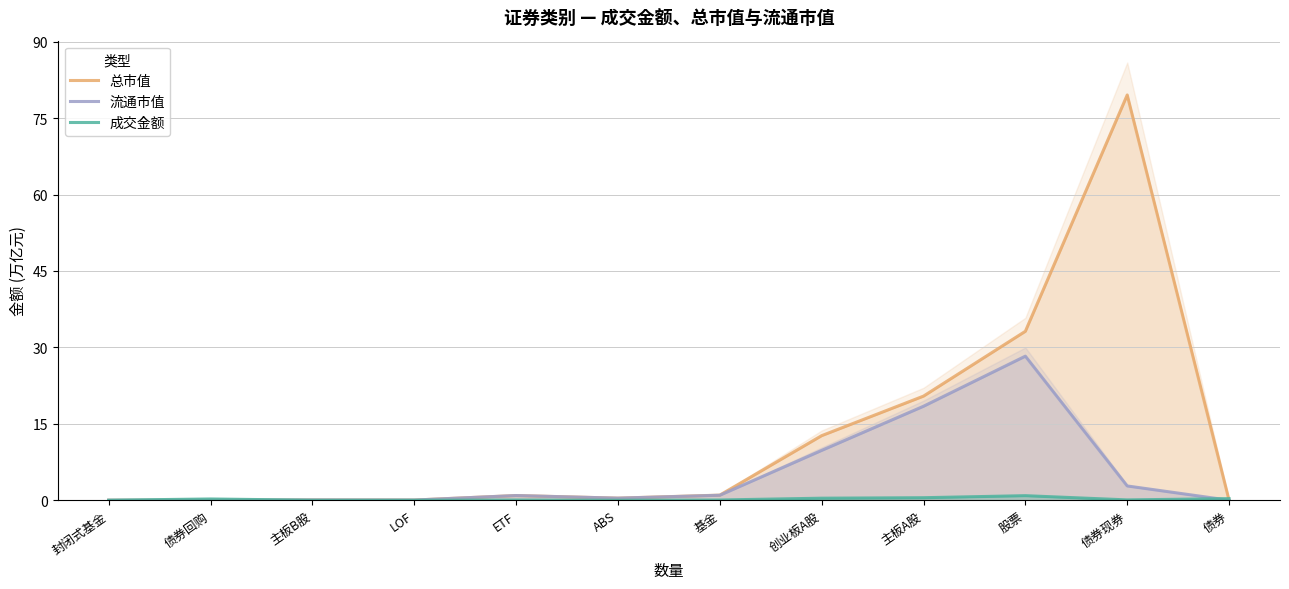

What is the average value of the 总市值 series?

12.4